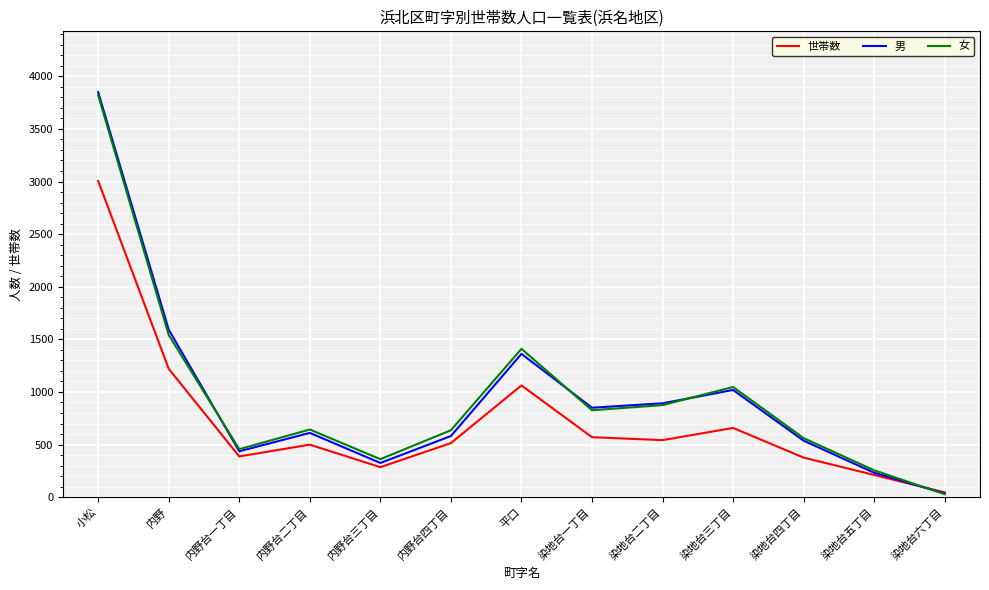

At which category is the sum across all series the highest?

小松